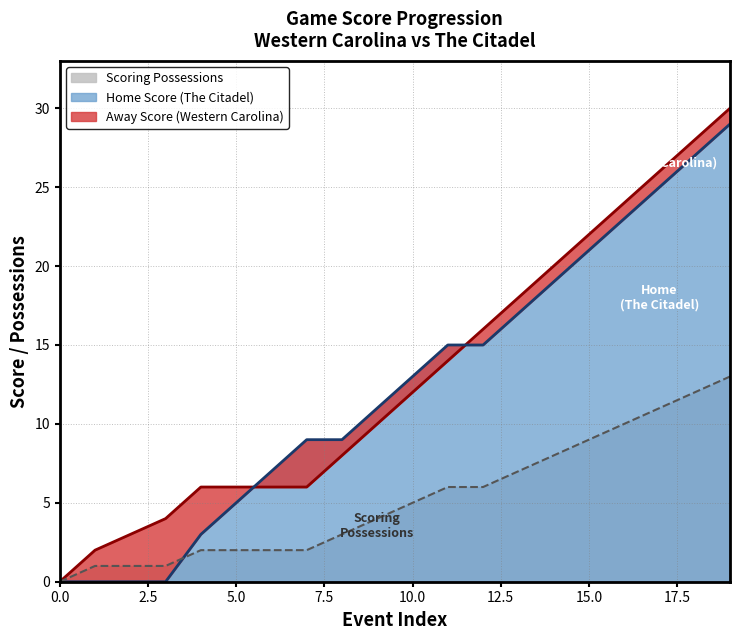

What is the sum of the Home Score values at 17 and 16?

48